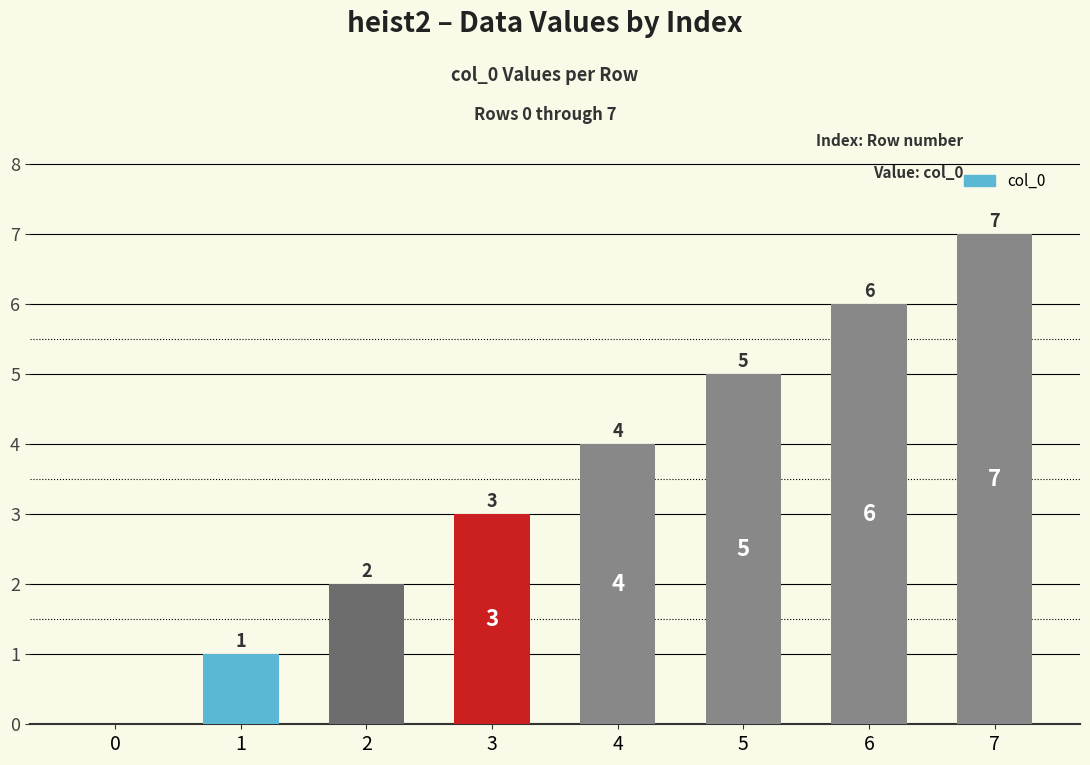

What is the change in value from 0 to 7?

+7